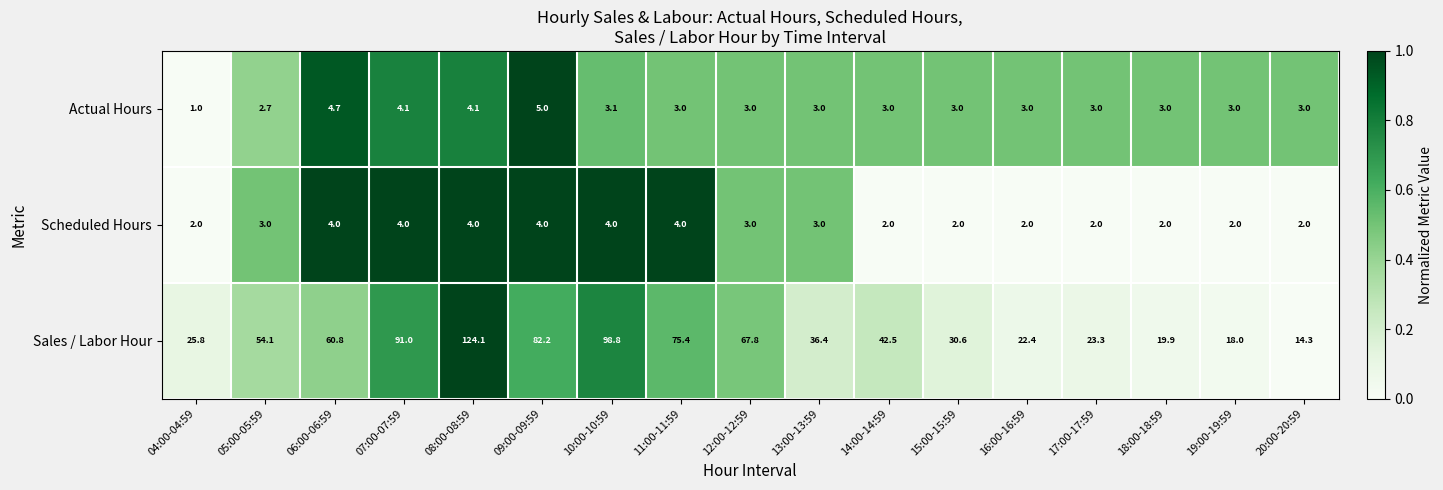

What is the sum of the Scheduled Hours values at 16:00-16:59 and 14:00-14:59?

4.0